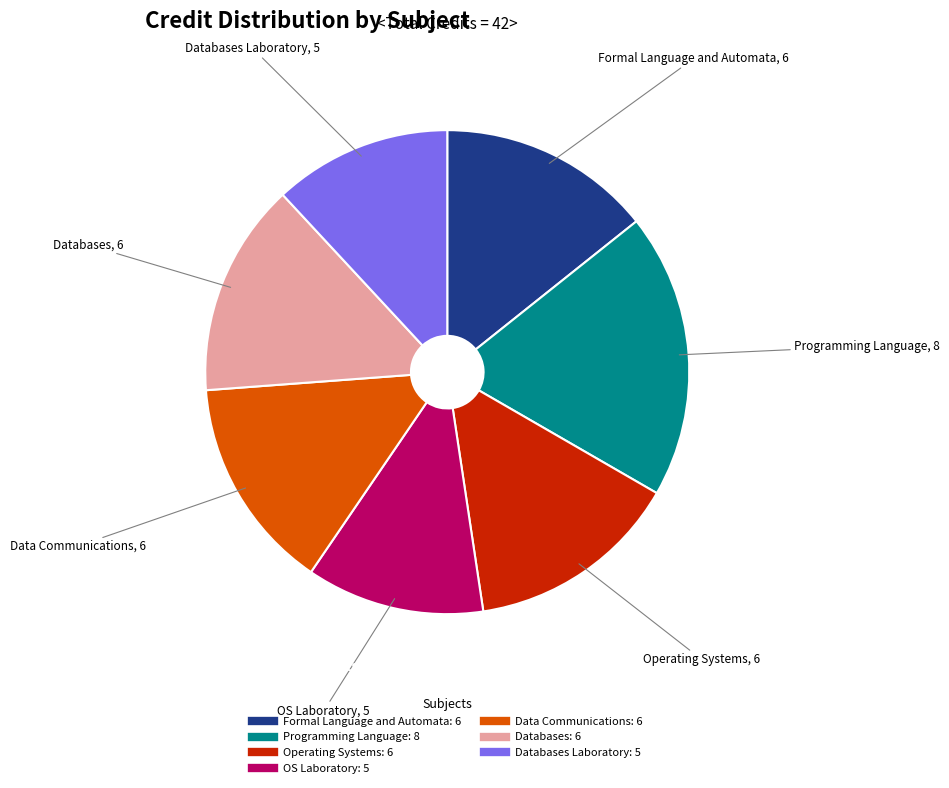

How many slices are in this pie chart?

7